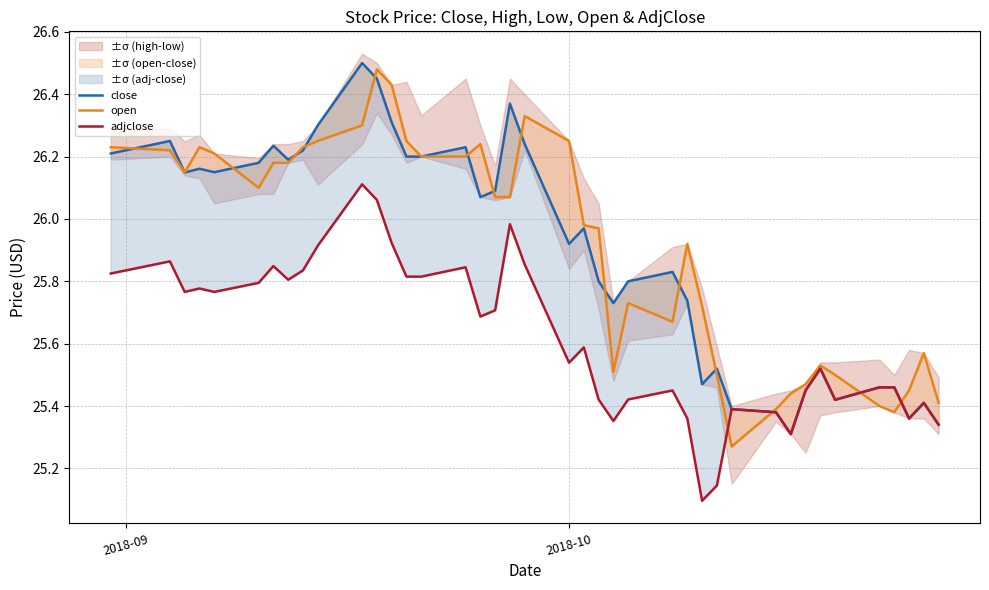

Where does the open series first go above 26?

2018-09